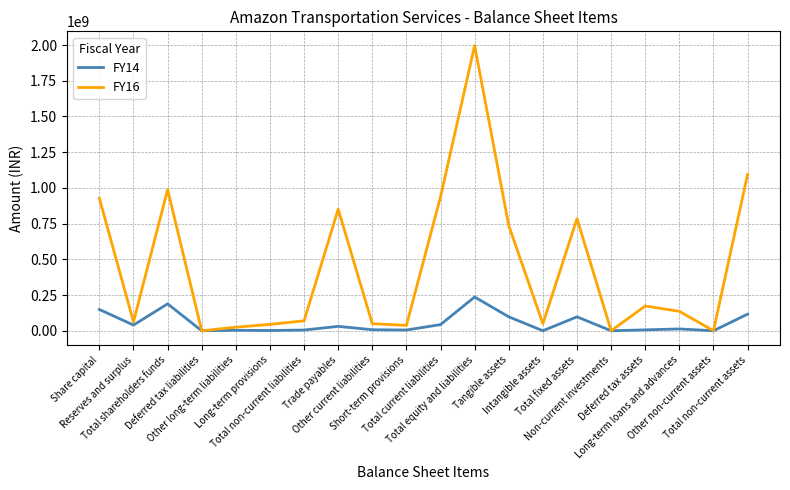

Rank the series by their average value, from lowest to highest.

FY14, FY16